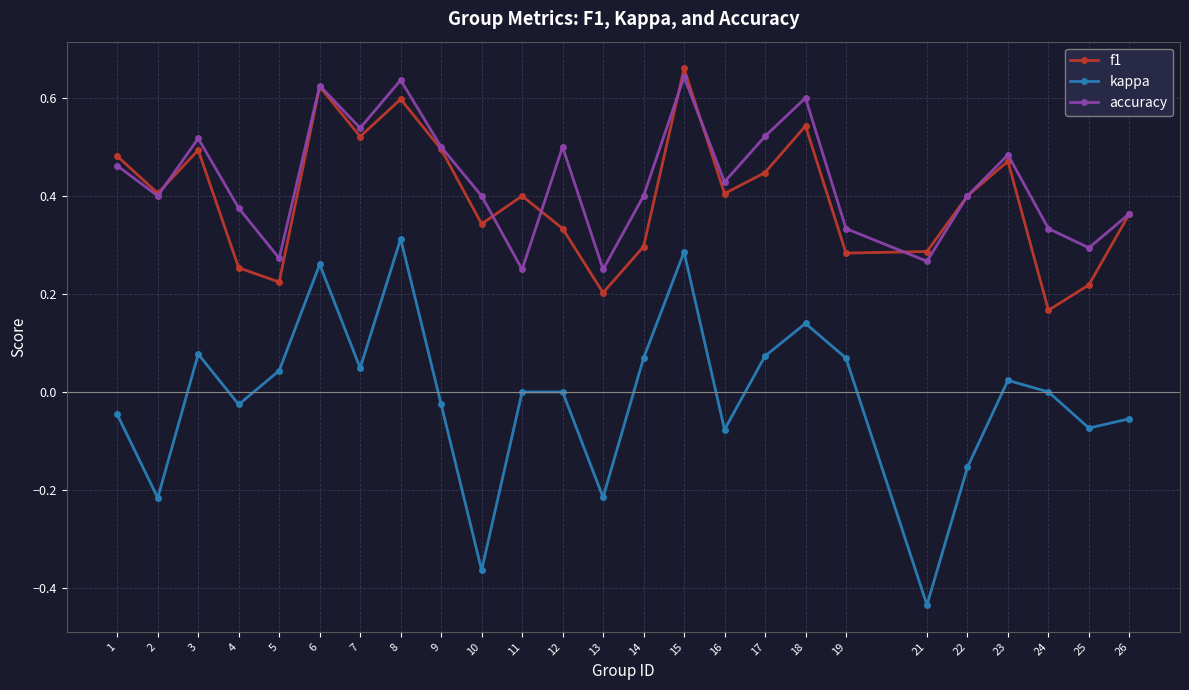

How many series are shown in this chart?

3